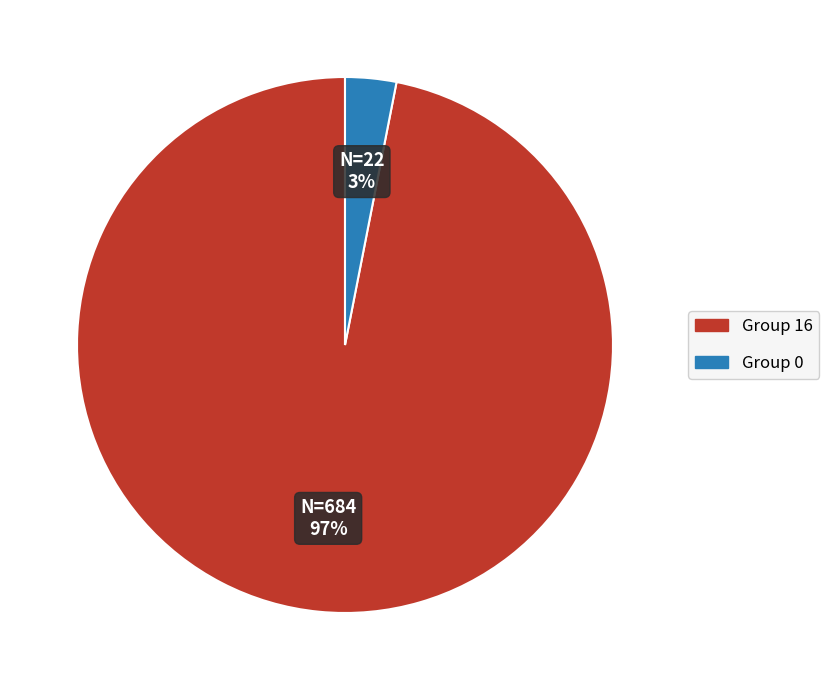

Is there a majority slice in this chart?

Yes